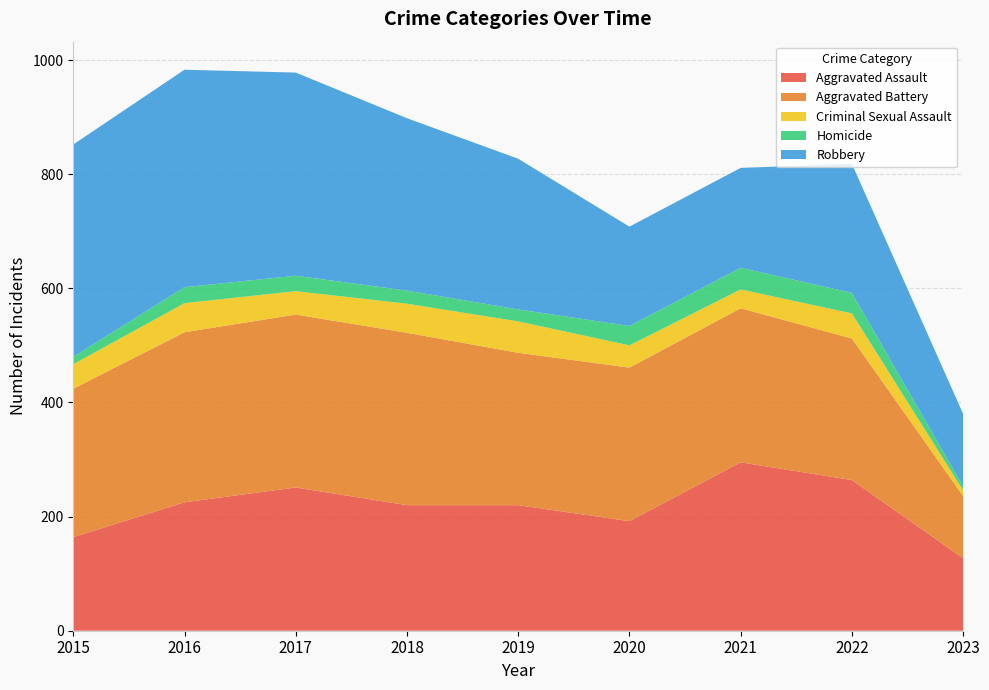

Reading left to right, transcribe all the data shown in this chart.

Aggravated Assault: 2015=164	2016=225	2017=251	2018=220	2019=220	2020=192	2021=295	2022=264	2023=127
Aggravated Battery: 2015=260	2016=298	2017=303	2018=302	2019=267	2020=269	2021=270	2022=248	2023=109
Criminal Sexual Assault: 2015=43	2016=51	2017=41	2018=51	2019=55	2020=39	2021=33	2022=44	2023=10
Homicide: 2015=13	2016=28	2017=27	2018=23	2019=21	2020=34	2021=38	2022=36	2023=7
Robbery: 2015=372	2016=381	2017=356	2018=302	2019=264	2020=174	2021=175	2022=226	2023=127